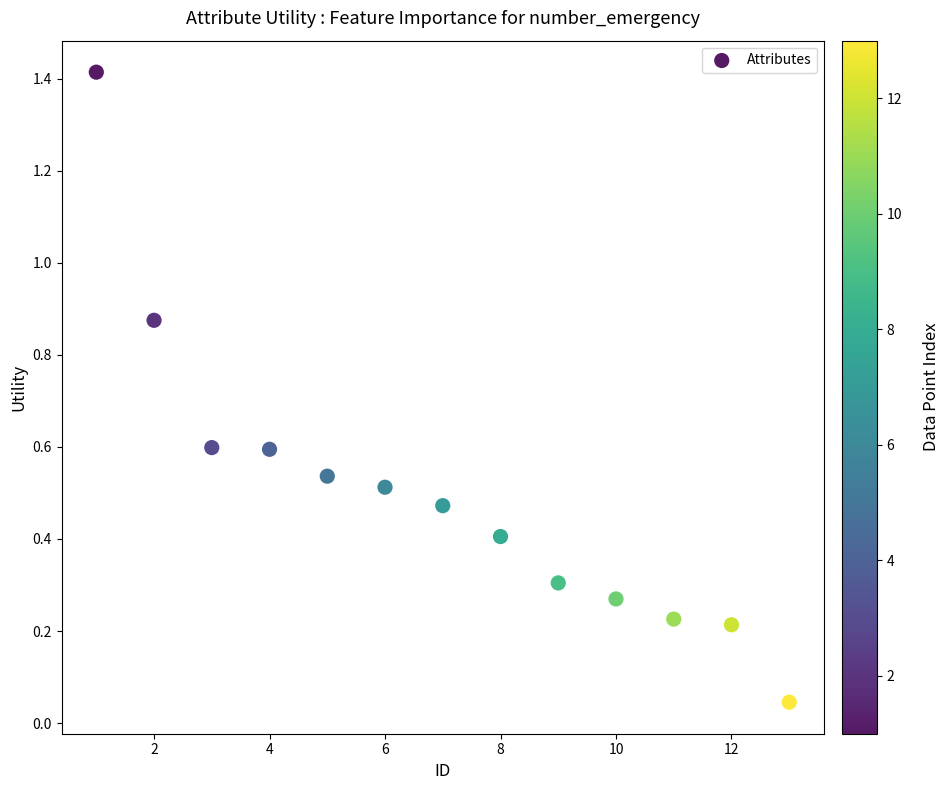

What is the range of Y values (max minus min)?

1.4